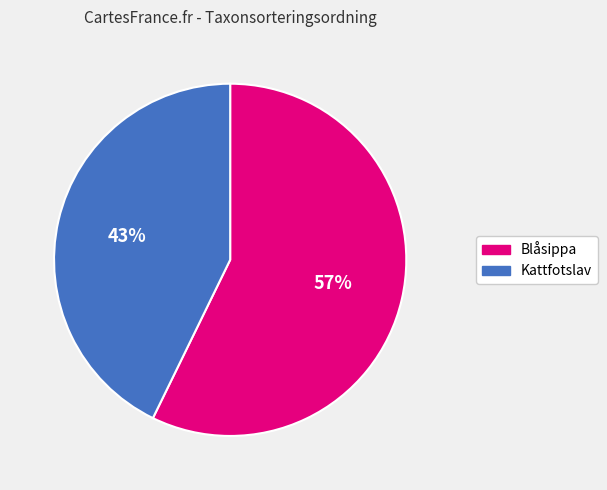

Which slice is the smallest?

Kattfotslav